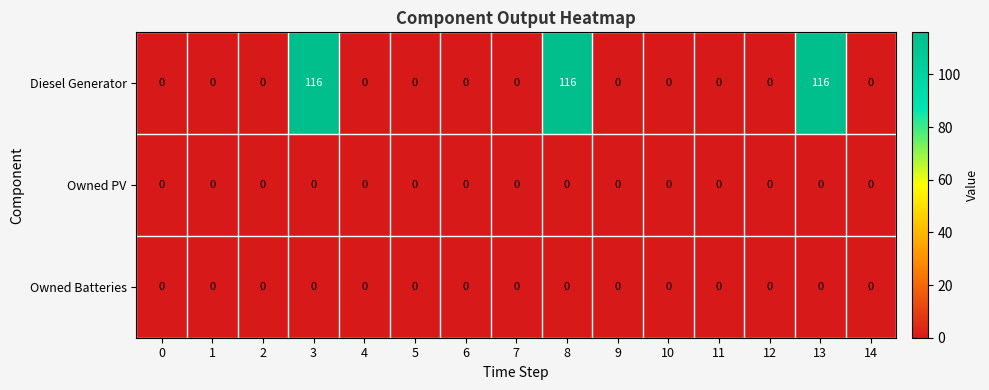

Between 8 and 9, which series saw the biggest shift?

Diesel Generator